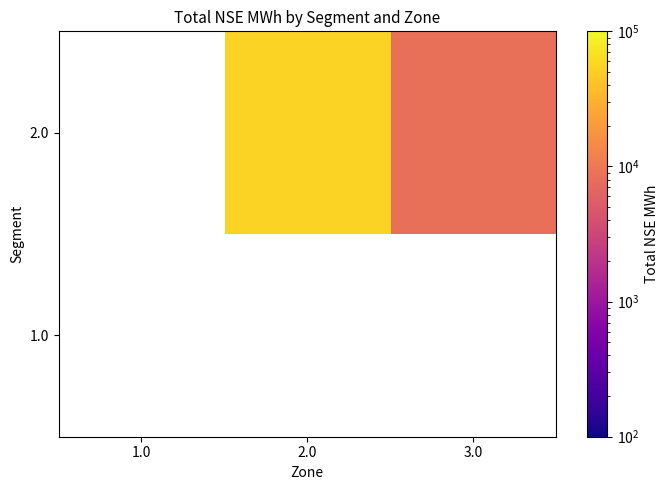

What is the smallest value displayed?

8177.5